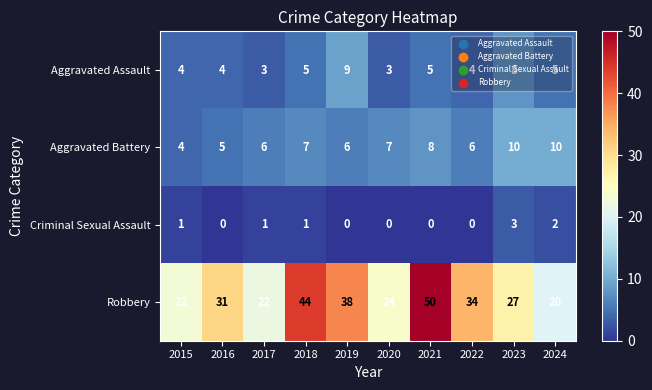

How many data points in Criminal Sexual Assault are less than 1?

5